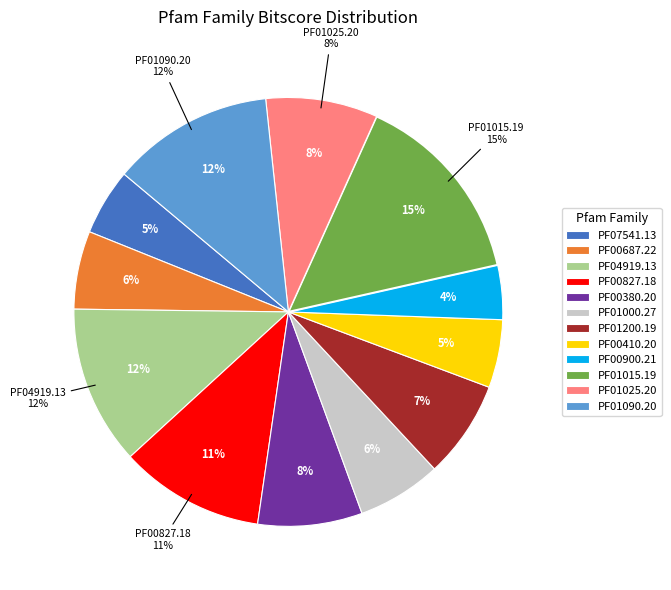

To the nearest percent, what is the combined percentage of PF01025.20 and PF07541.13?

13%